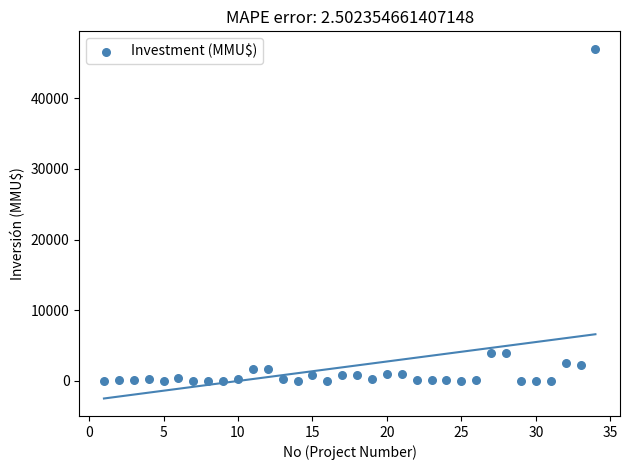

What is the range of Y values (max minus min)?

47000